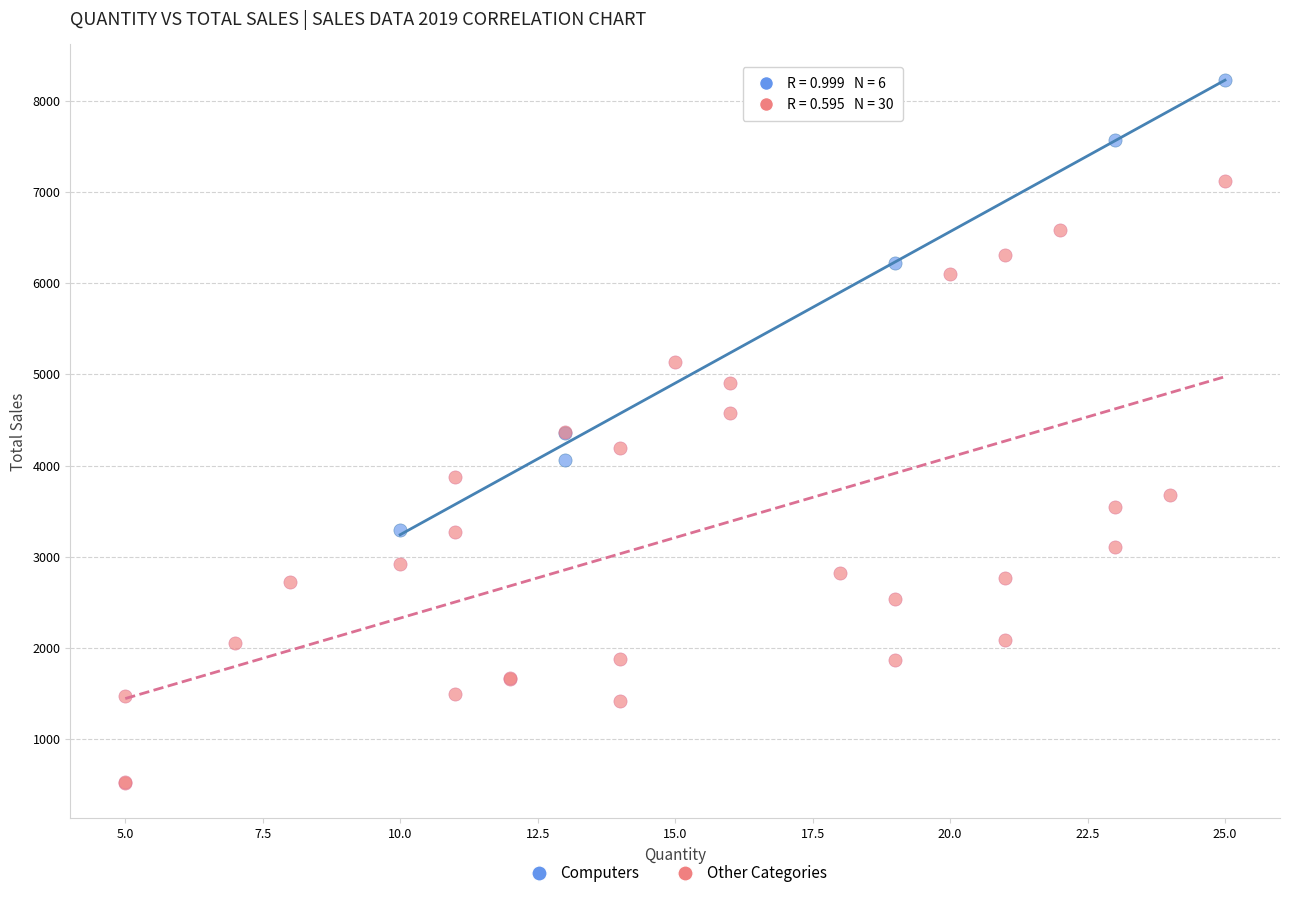

Which series reaches the maximum Y coordinate?

Computers